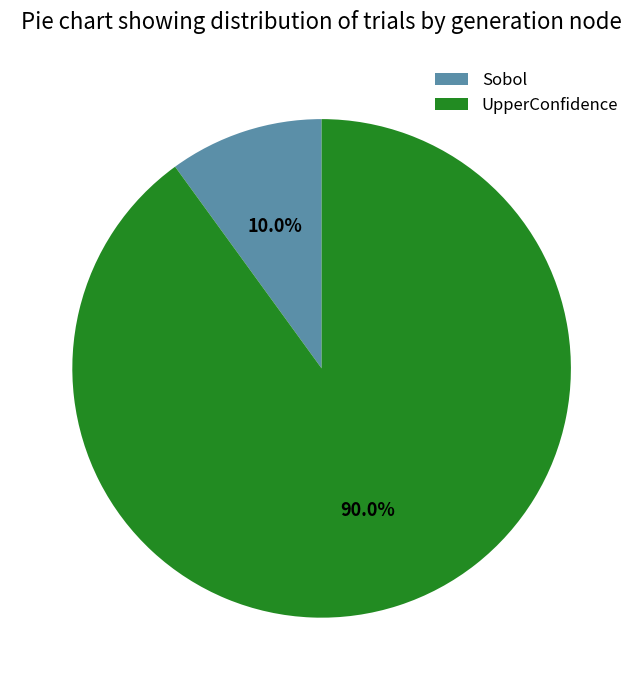

Is UpperConfidence the majority of the pie?

Yes